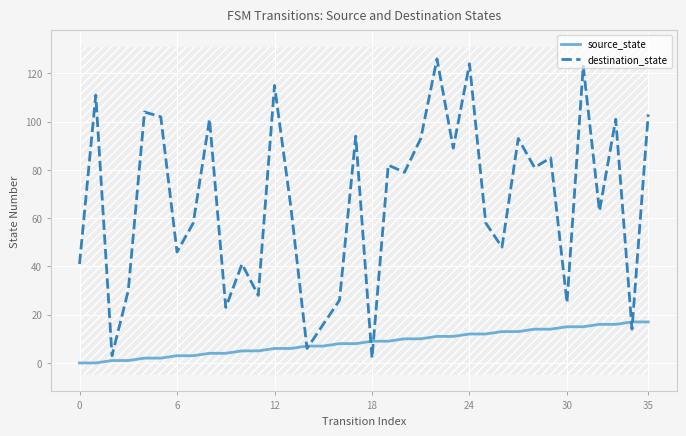

Rank the series by their maximum value, from highest to lowest.

destination_state, source_state